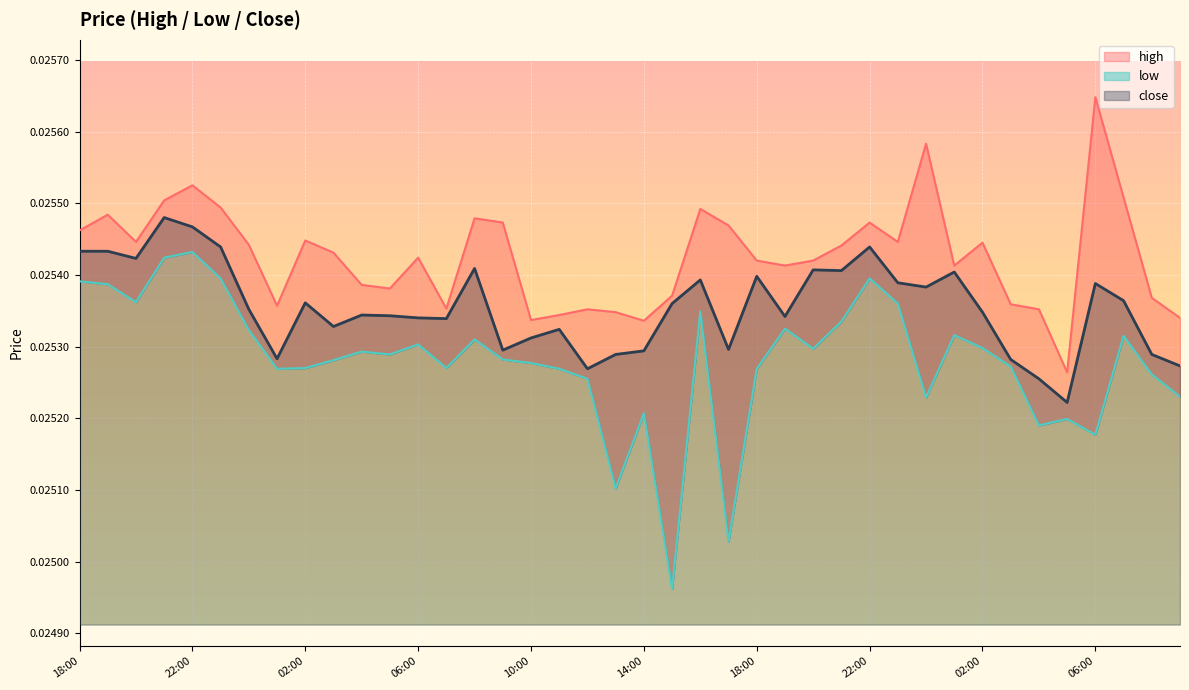

How many close values are between 0 and 1?

40